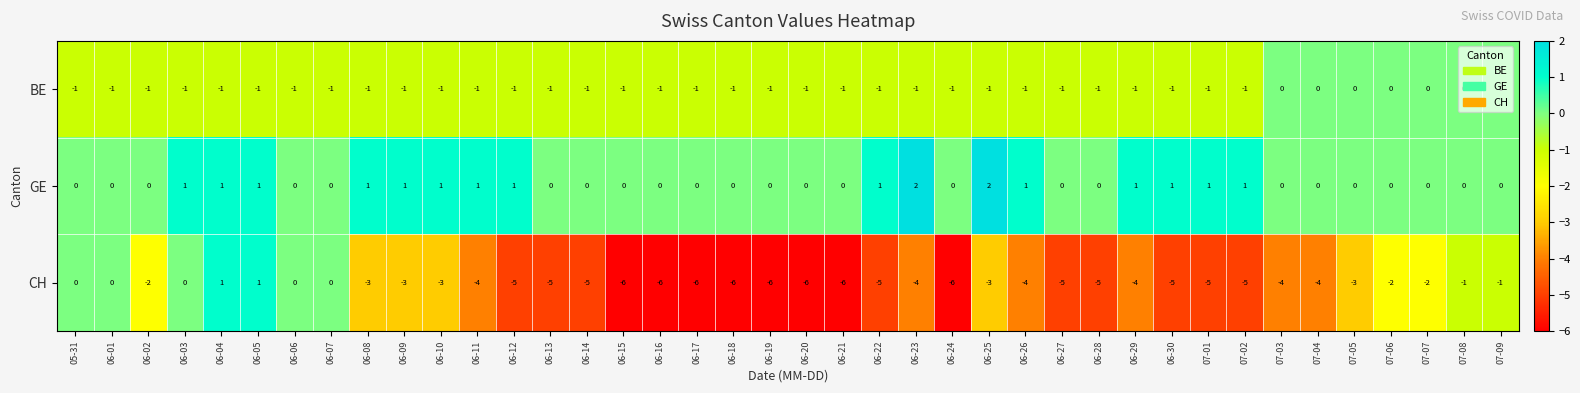

List the series in order of their peak value, lowest first.

BE, CH, GE